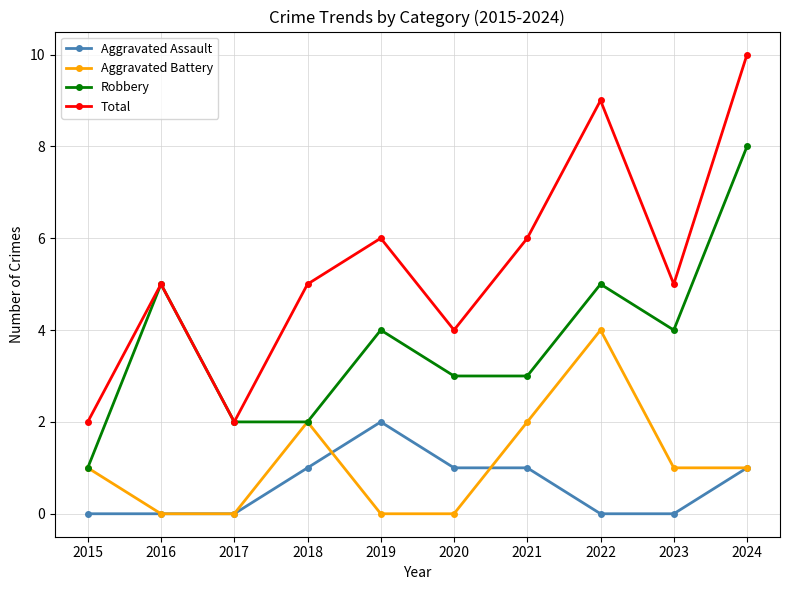

Which category has the highest value in the Aggravated Battery series?

2022